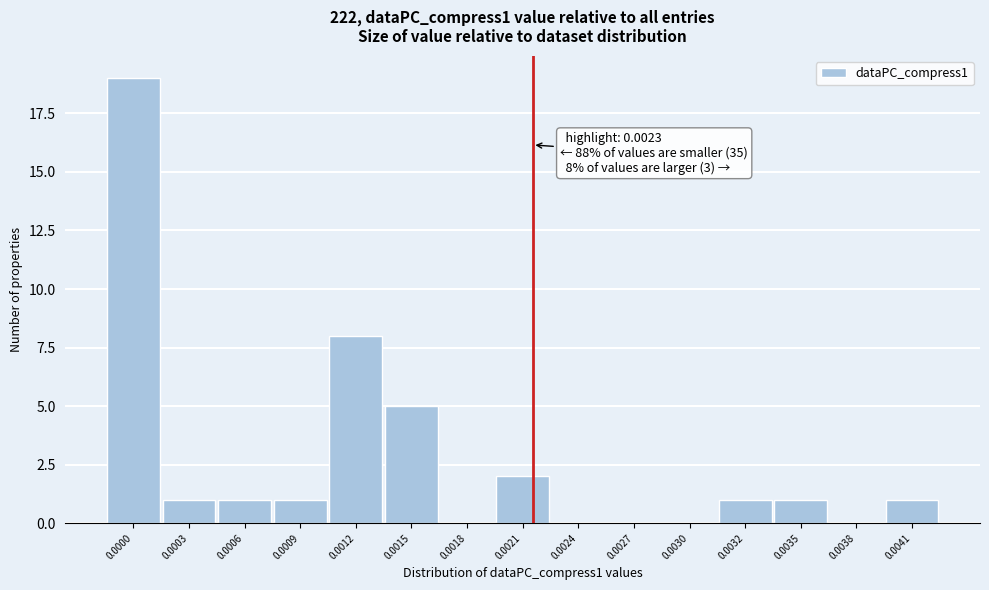

Reading right to left, extract all data points from this chart.

0.0041=1	0.0038=0	0.0035=1	0.0032=1	0.0030=0	0.0027=0	0.0024=0	0.0021=2	0.0018=0	0.0015=5	0.0012=8	0.0009=1	0.0006=1	0.0003=1	0.0000=19